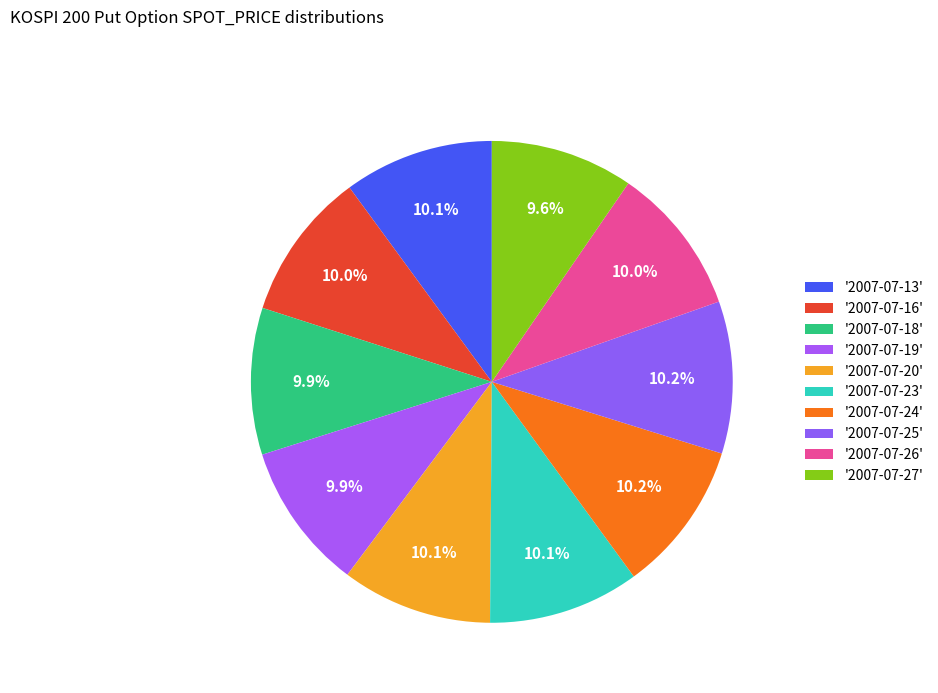

Count the number of slices in the pie.

10